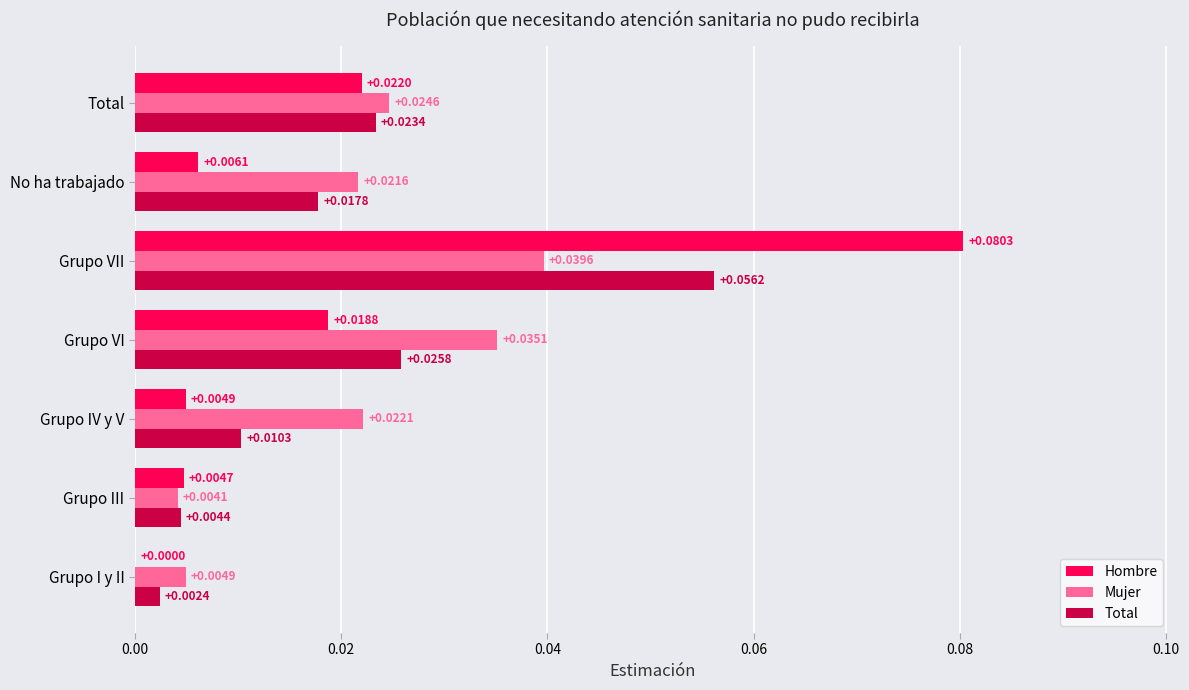

Is the value of Total at Grupo VII greater than the value of Mujer at Grupo IV y V?

Yes